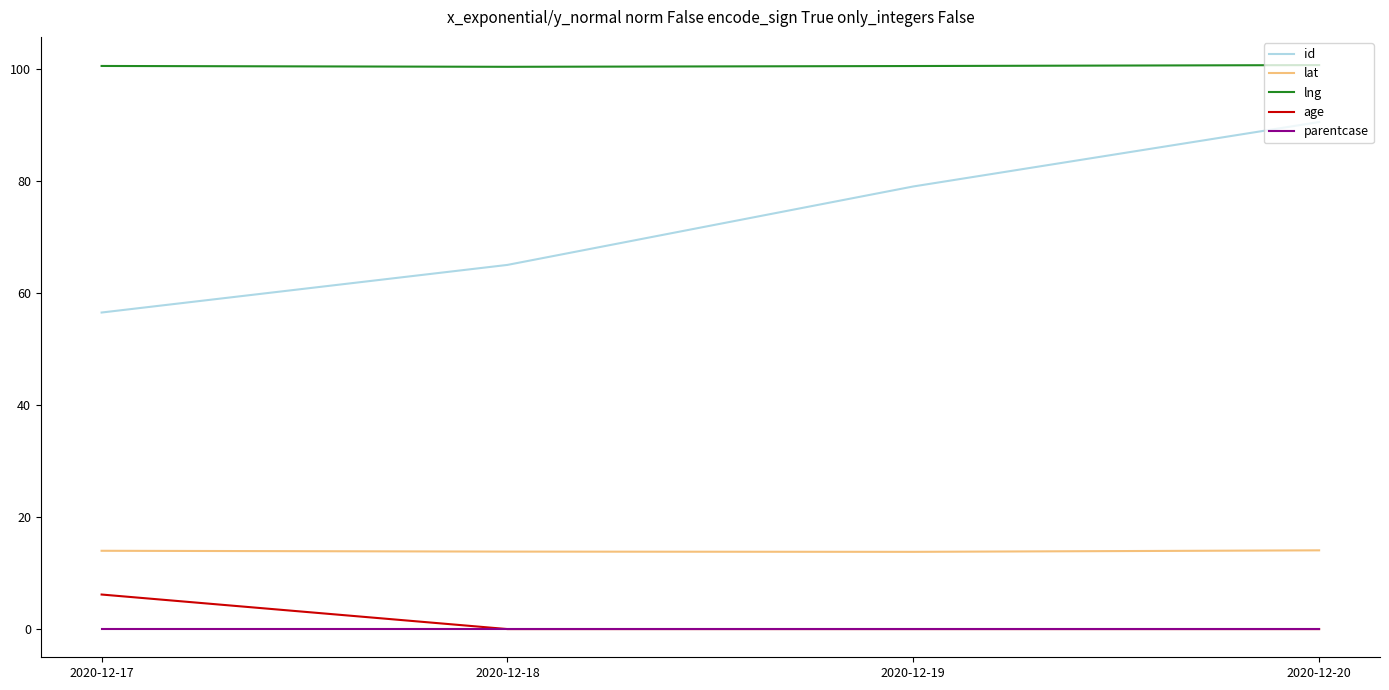

What is the difference between the highest and lowest values at 2020-12-18?

100.4